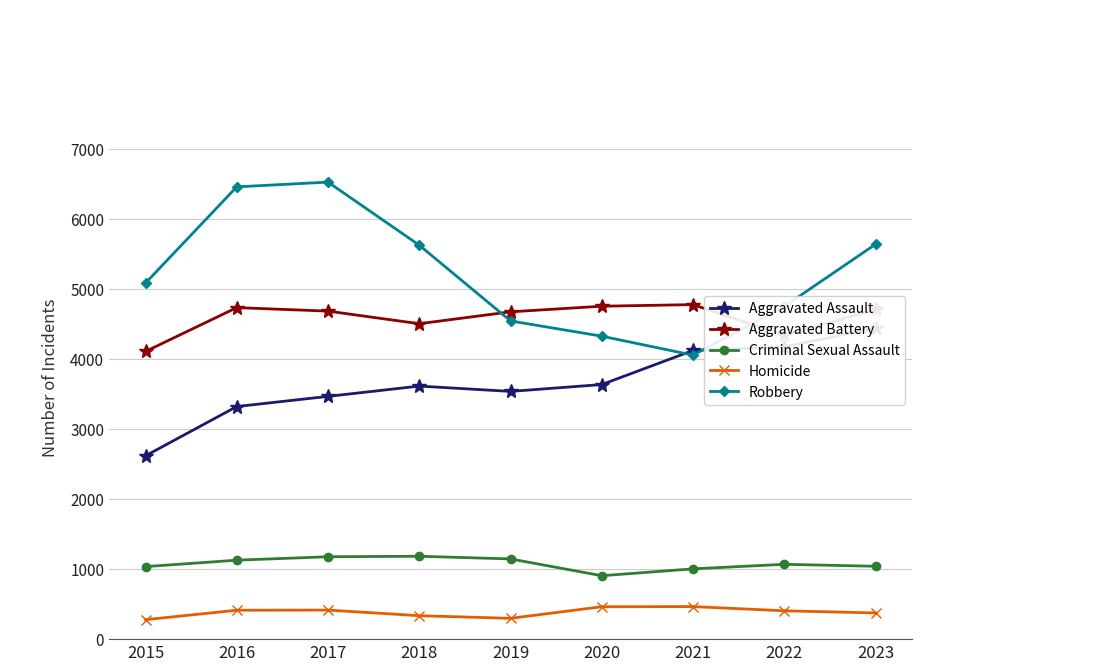

True or false: Robbery and Aggravated Battery cross at least once.

True